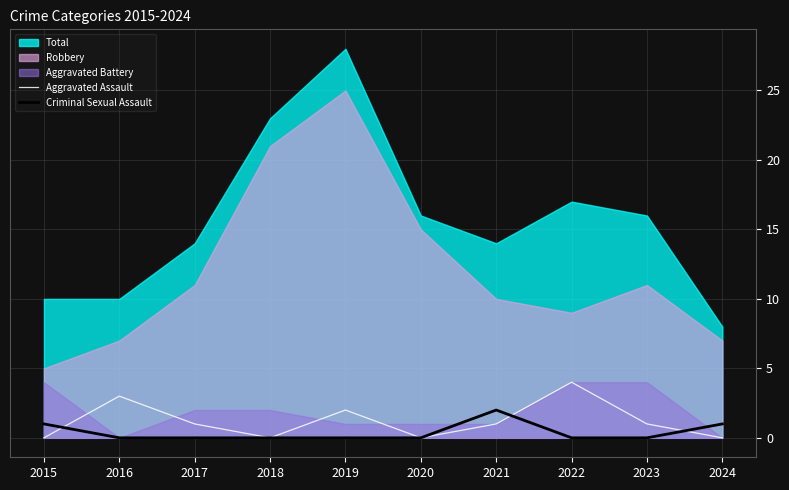

Which category has the highest value in the Aggravated Assault series?

2022